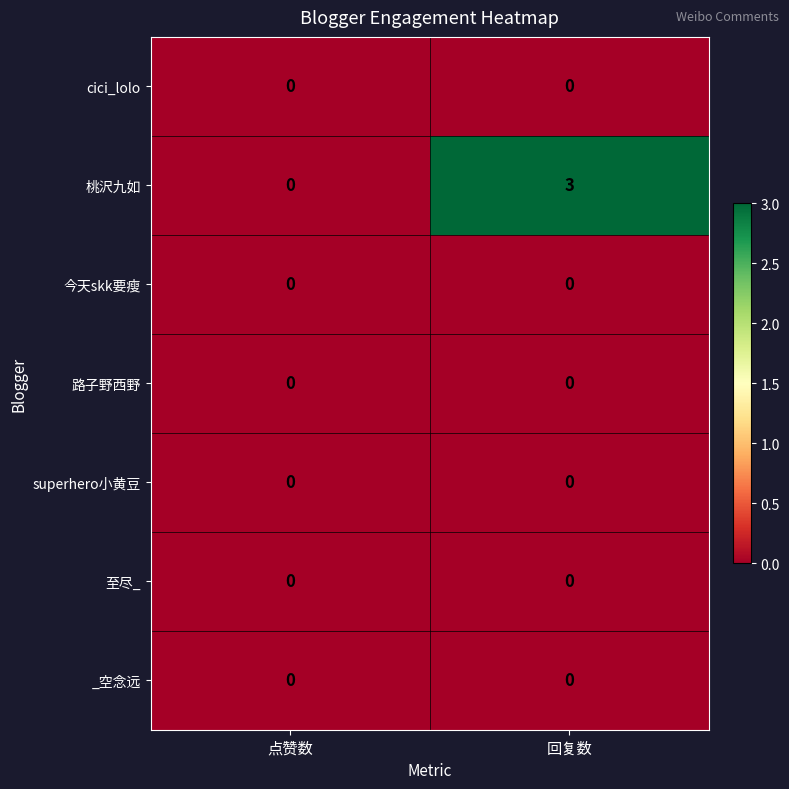

Reading right to left, extract all data points from this chart.

cici_lolo: 回复数=0	点赞数=0
桃沢九如: 回复数=3	点赞数=0
今天skk要瘦: 回复数=0	点赞数=0
路子野西野: 回复数=0	点赞数=0
superhero小黄豆: 回复数=0	点赞数=0
至尽_: 回复数=0	点赞数=0
_空念远: 回复数=0	点赞数=0